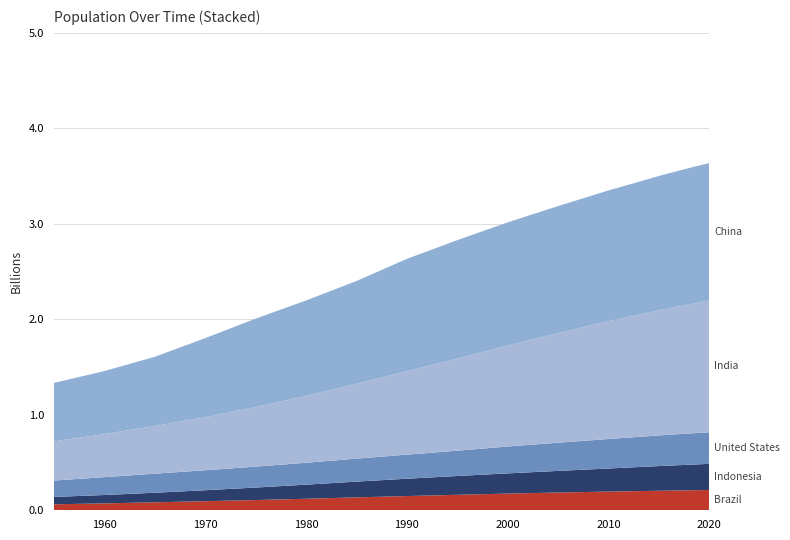

Reading left to right, extract all data points from this chart.

United States: 171685336	186720571	199733676	209513341	219081251	229476354	240499825	252120309	265163745	281710909	294993511	309011475	320878310	323015995	325084756	327096265	329064917	331002651
India: 409880595	450547679	499123324	555189792	623102897	698952844	784360008	873277798	963922588	1056575549	1147609927	1234281170	1310152403	1324517249	1338676785	1352642280	1366417754	1380004385
China: 612241554	660408056	724218968	827601394	926240885	1000089235	1075589361	1176883674	1240920535	1290550765	1330776380	1368810615	1406847870	1414049351	1421021791	1427647786	1433783686	1439323776
Indonesia: 77273425	87751068	100267062	114793178	130680727	147447836	164982451	181413402	196934260	211513823	226289470	241834215	258383256	261556381	264650963	267670543	270625568	273523615
Brazil: 62533919	72179226	83373530	95113265	107216205	120694009	135274080	149003223	162019896	174790340	186127103	195713635	204471769	206163053	207833823	209469323	211049527	212559417